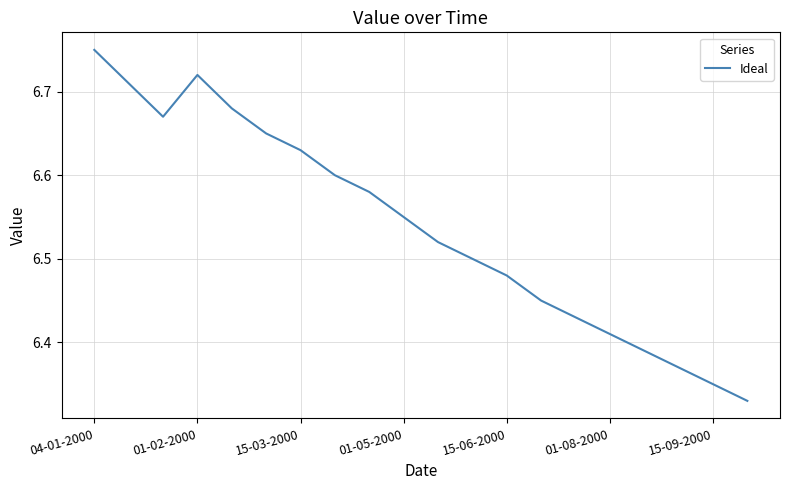

What is the difference between the maximum and minimum values?

0.4